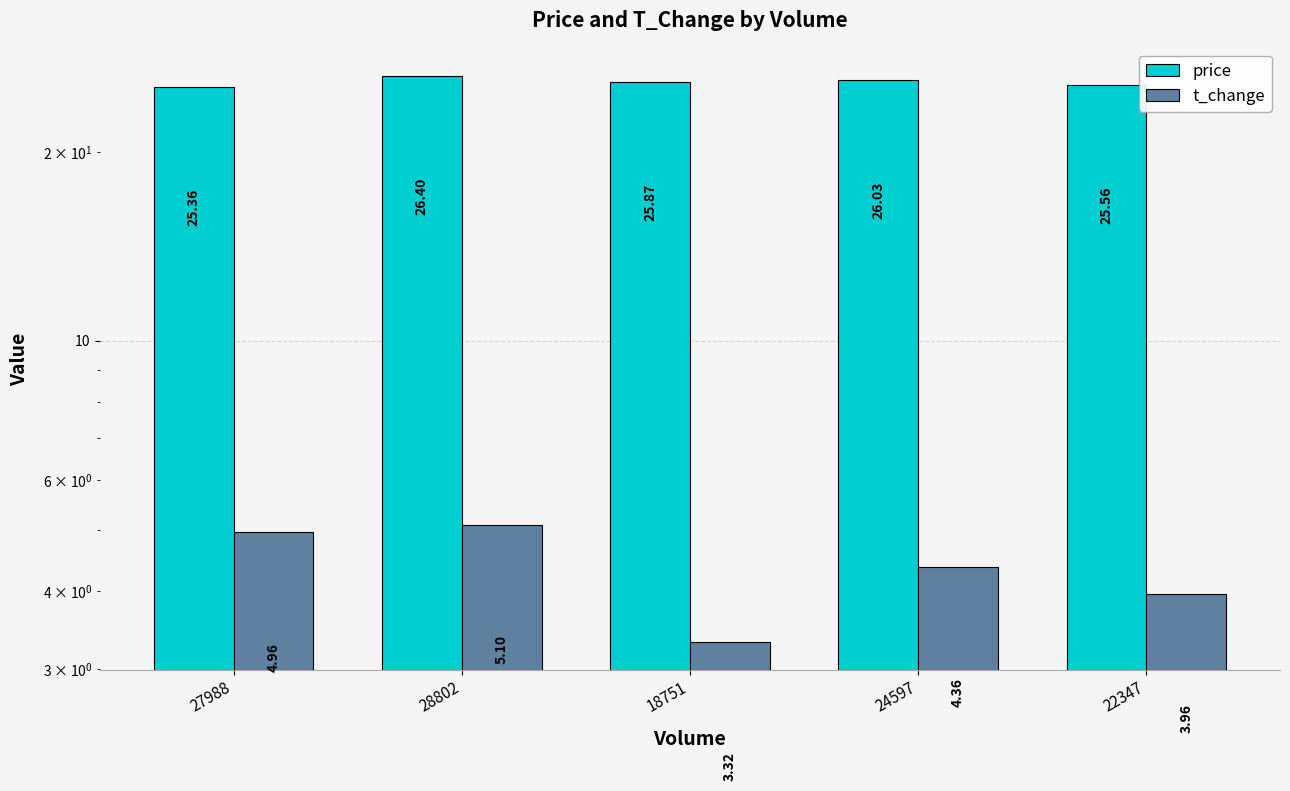

Rank the series by their maximum value, from highest to lowest.

price, t_change